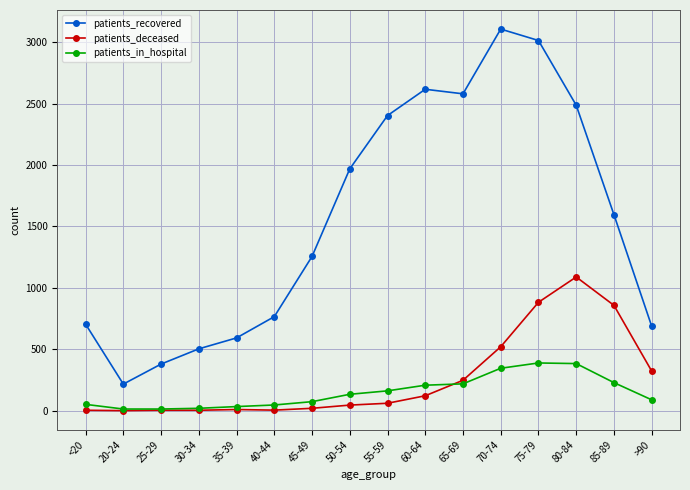

Which series has the widest spread of values?

patients_recovered